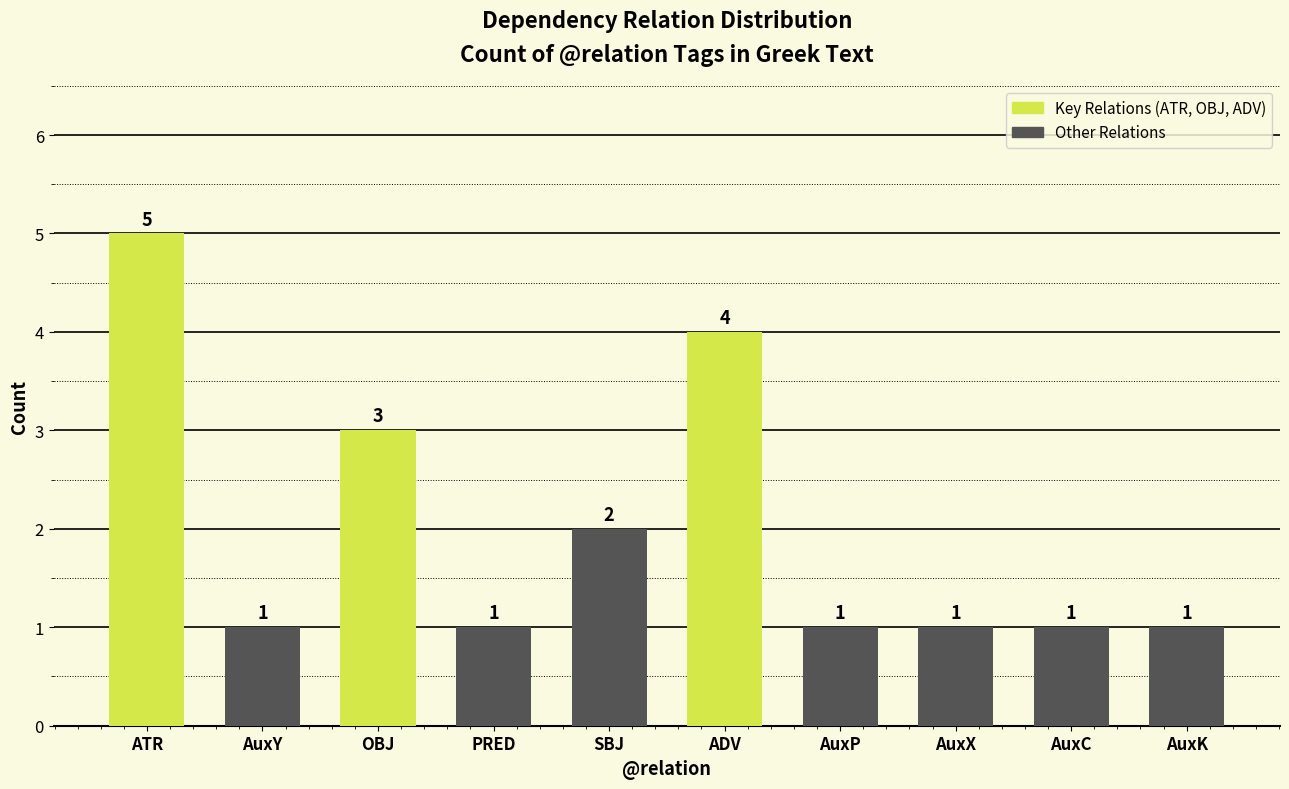

Is it true that the value at AuxX is 2?

False